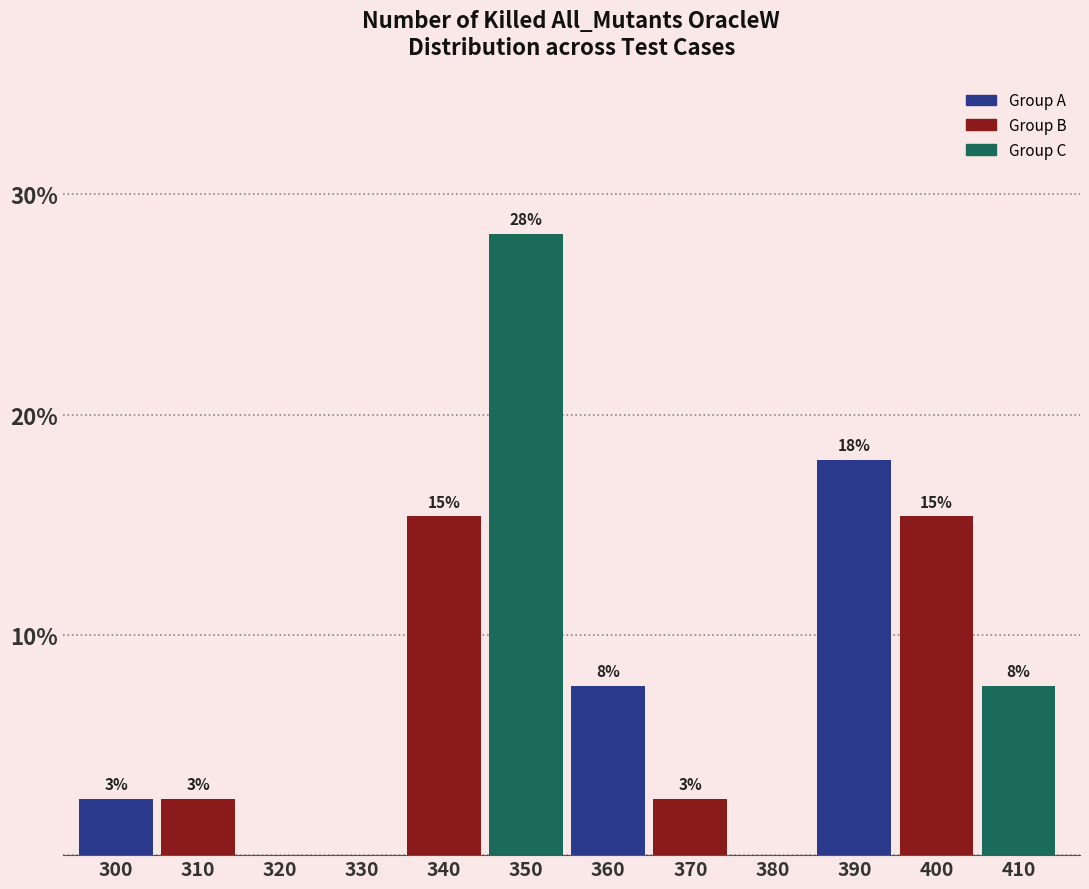

Are the bars horizontal?

No